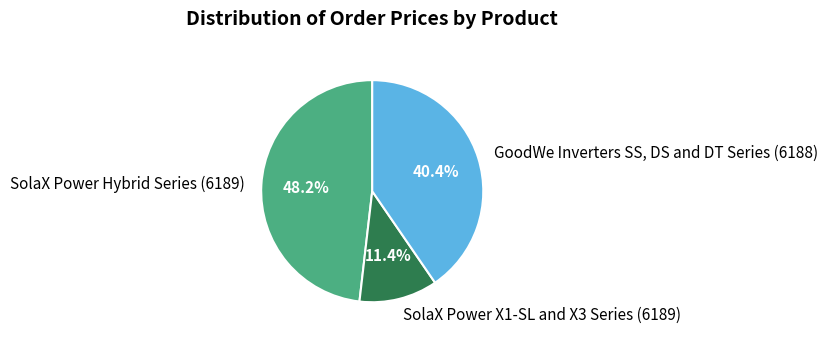

What is the ratio of the value at SolaX Power Hybrid Series (6189) to the value at SolaX Power X1-SL and X3 Series (6189)?

4.2